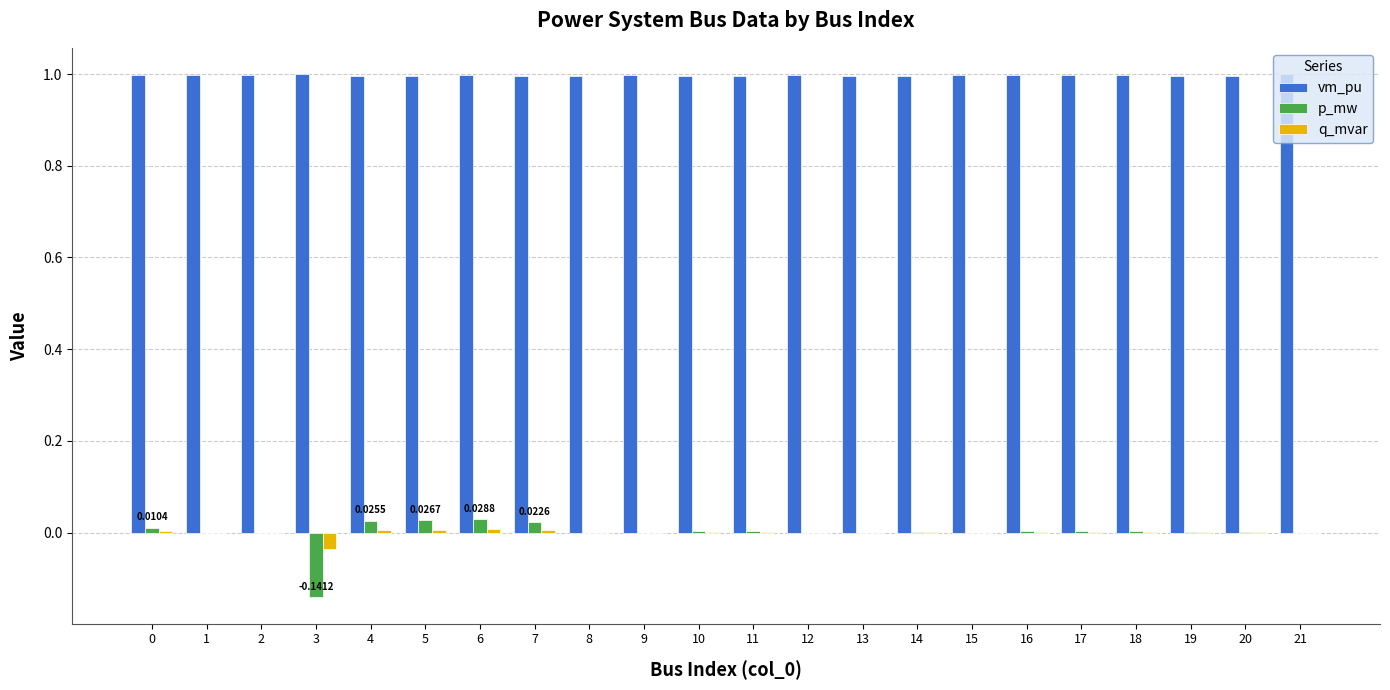

What is the total value across all series at 12?

1.0